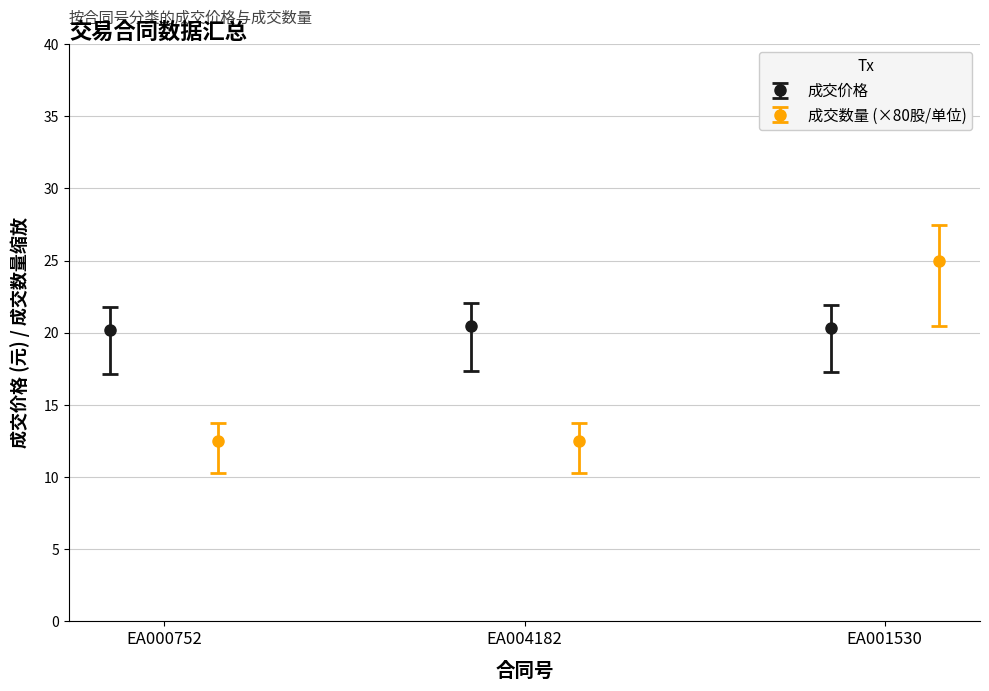

What is the value of the 成交价格 point at the 3rd from the left?

20.3